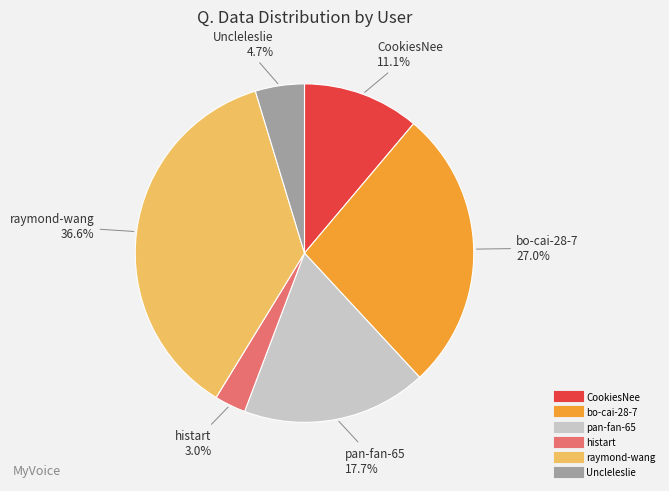

Between raymond-wang and CookiesNee, which is larger?

raymond-wang